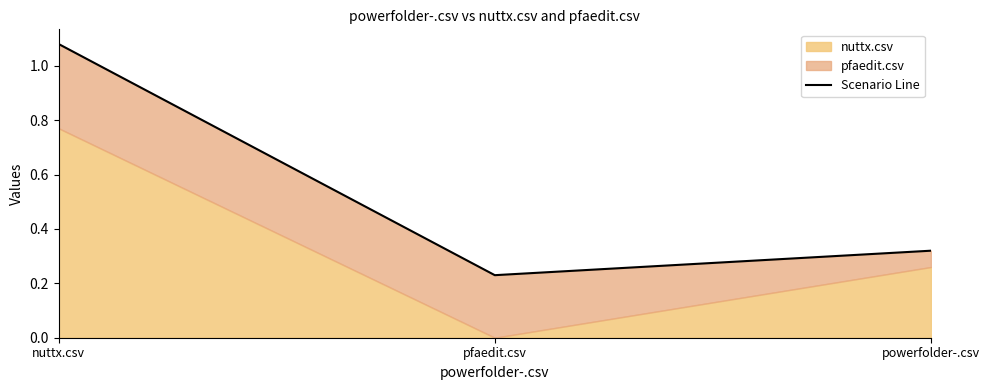

Reading left to right, transcribe all the data shown in this chart.

1.1	0.2	0.3